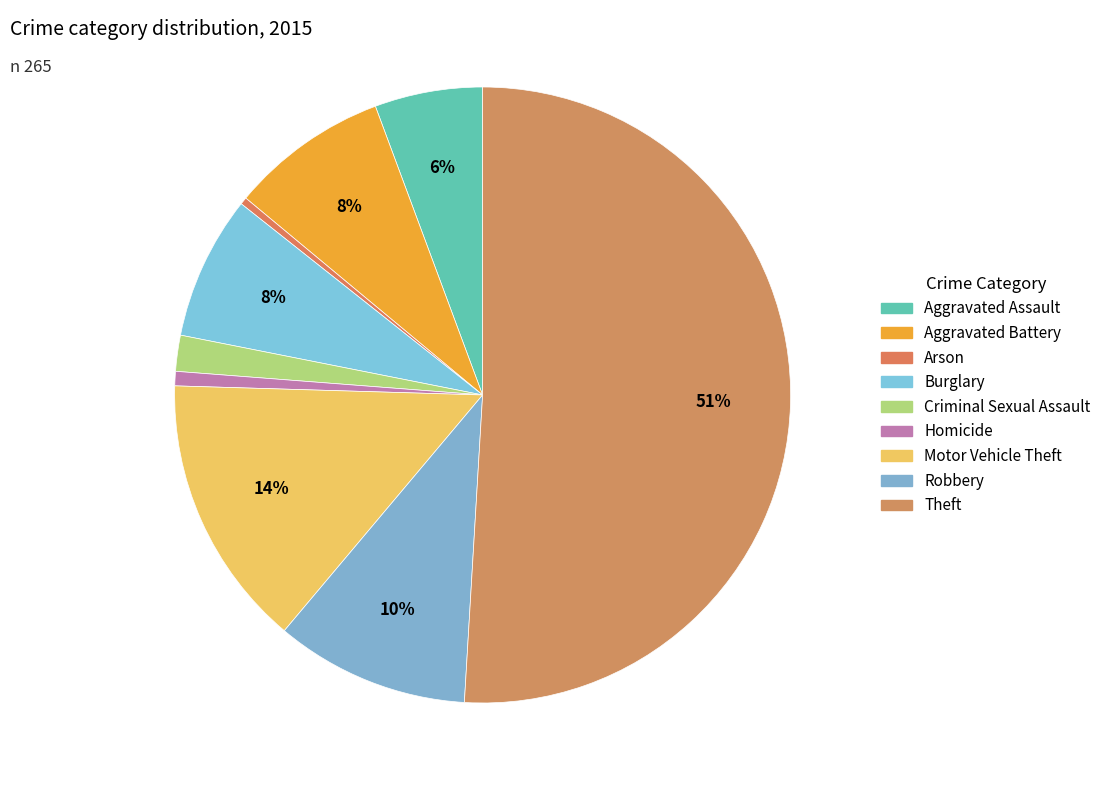

How many slices are in this pie chart?

9